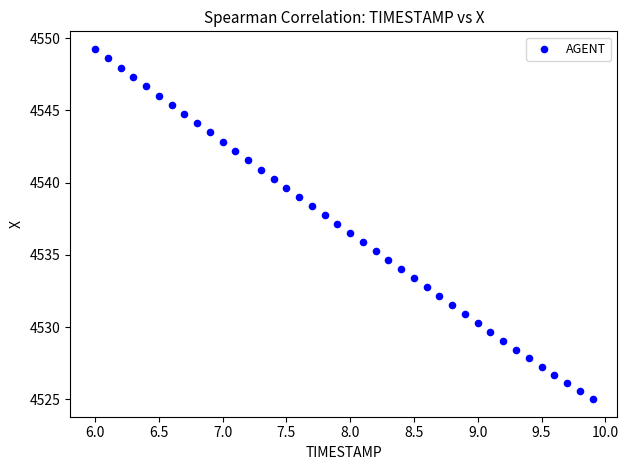

What is the range of X values (max minus min)?

3.9